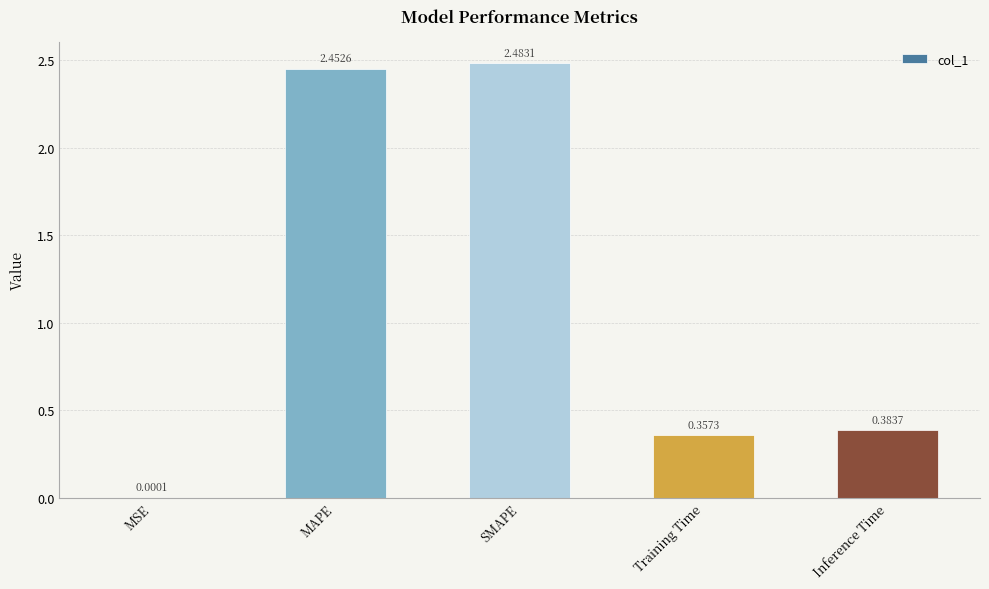

What is the sum of the values at Inference Time and SMAPE?

2.9